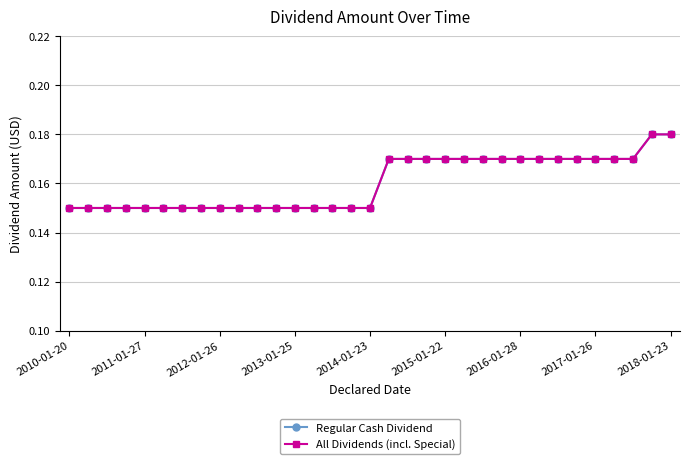

What is the smallest value displayed?

0.1